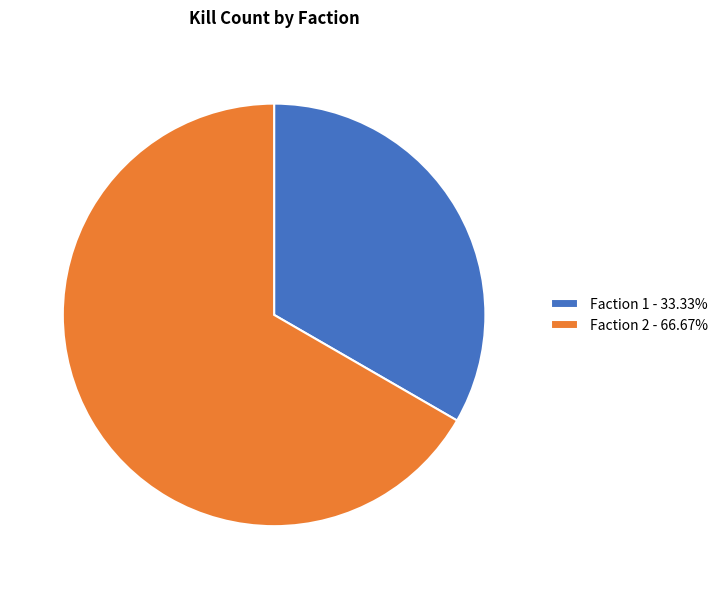

Approximately how many times larger is the value at Faction 1 - 33.33% compared to Faction 2 - 66.67%?

0.5